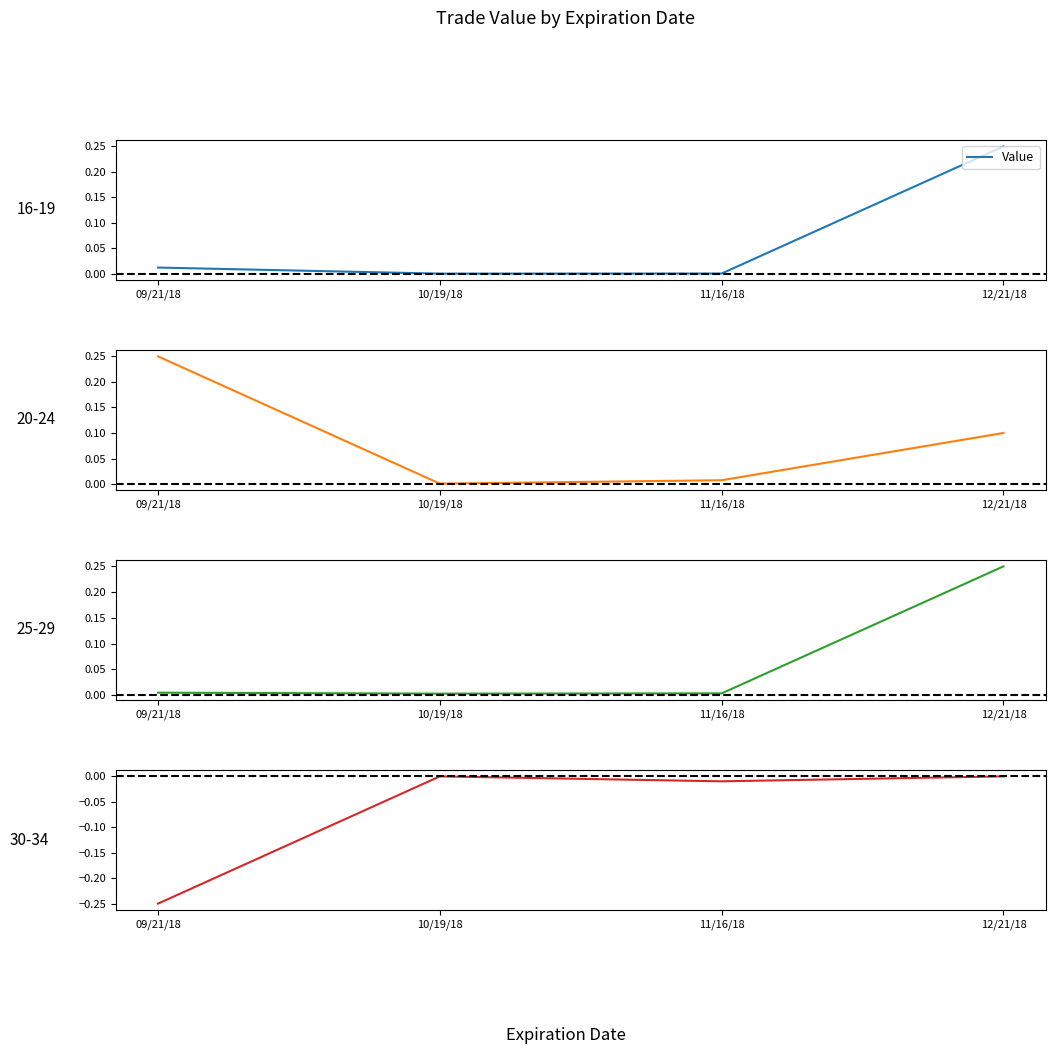

True or false: Average Price and Commissions intersect in this chart.

False